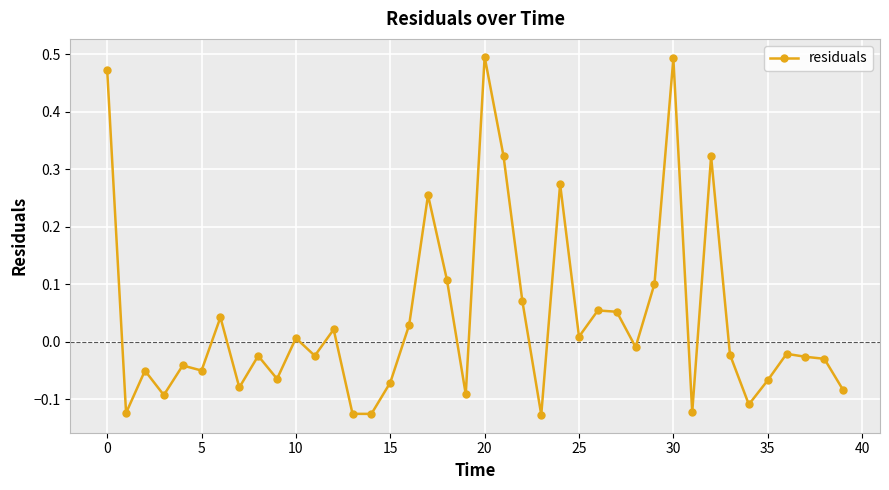

True or false: the data has more than 1 interior local peaks.

True